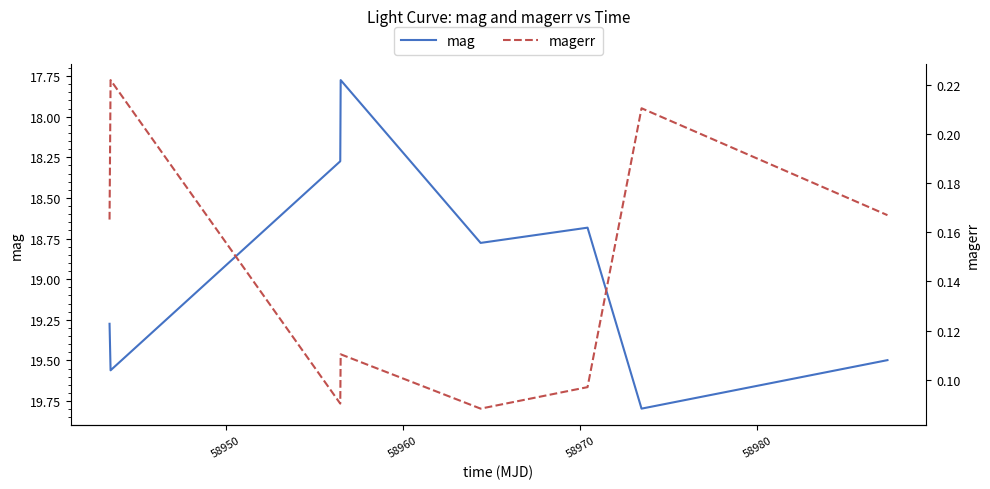

Which series has the largest total across all categories?

mag